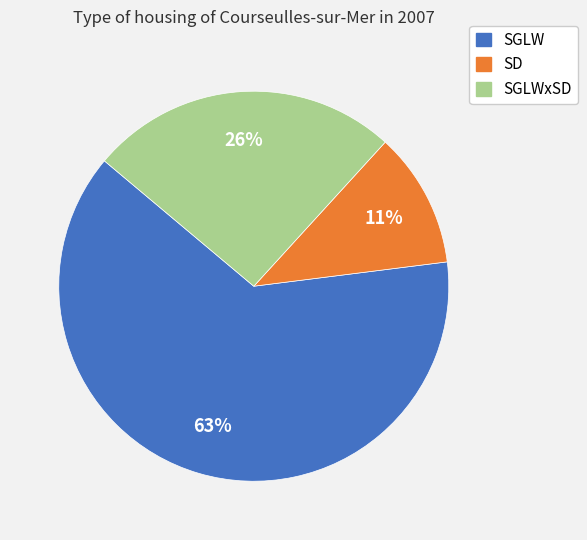

Is it true that SD is 11% of the pie?

True